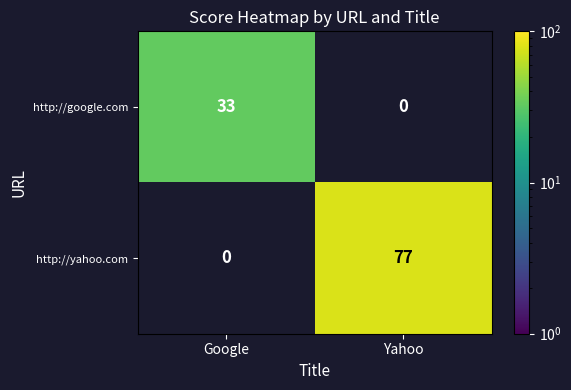

The http://yahoo.com series shows 77 at Yahoo. True or false?

True